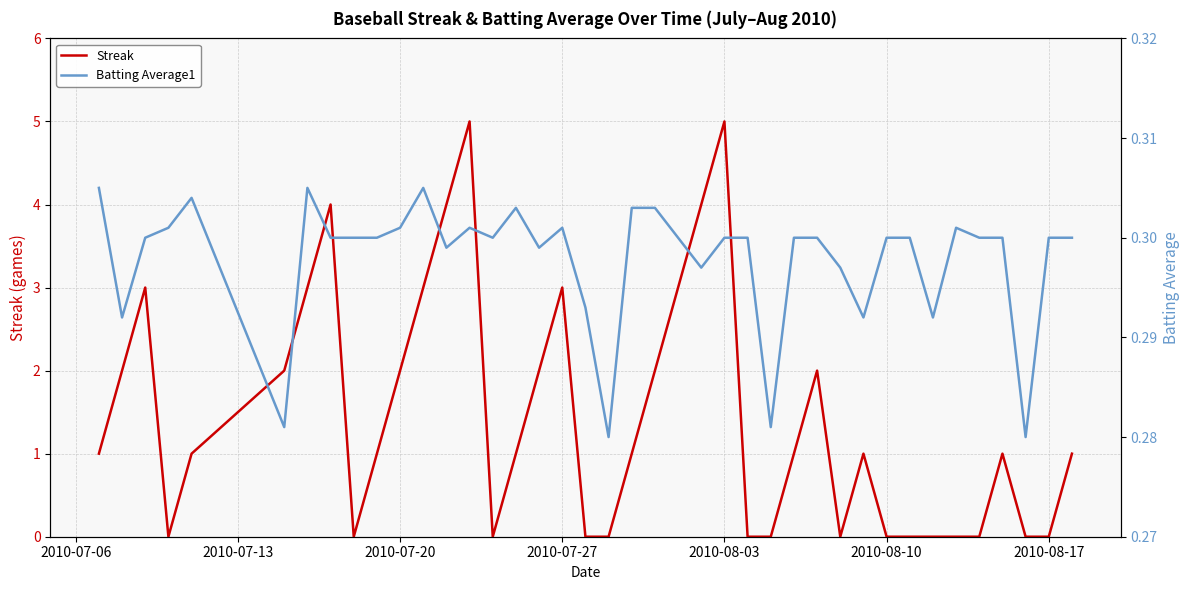

Rank the series by their maximum value, from highest to lowest.

Streak, Batting Average1